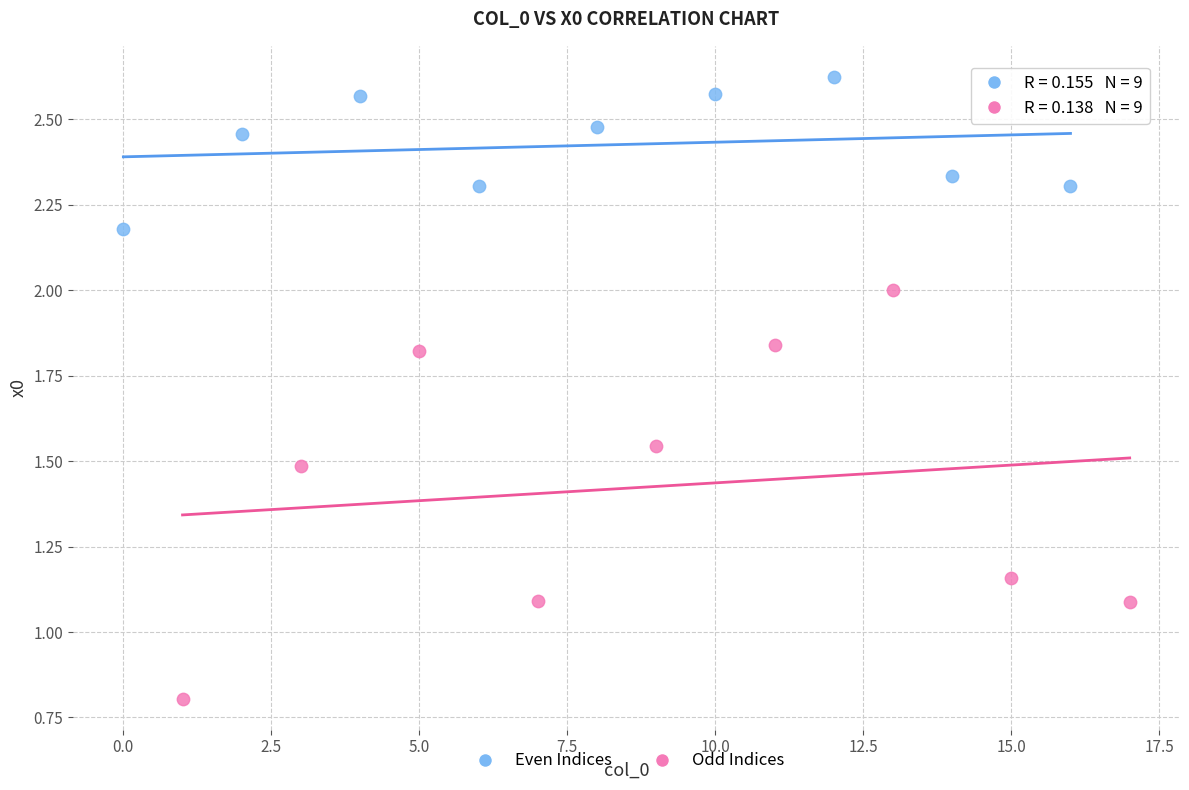

What are all the series names shown in the legend?

Even Indices, Odd Indices